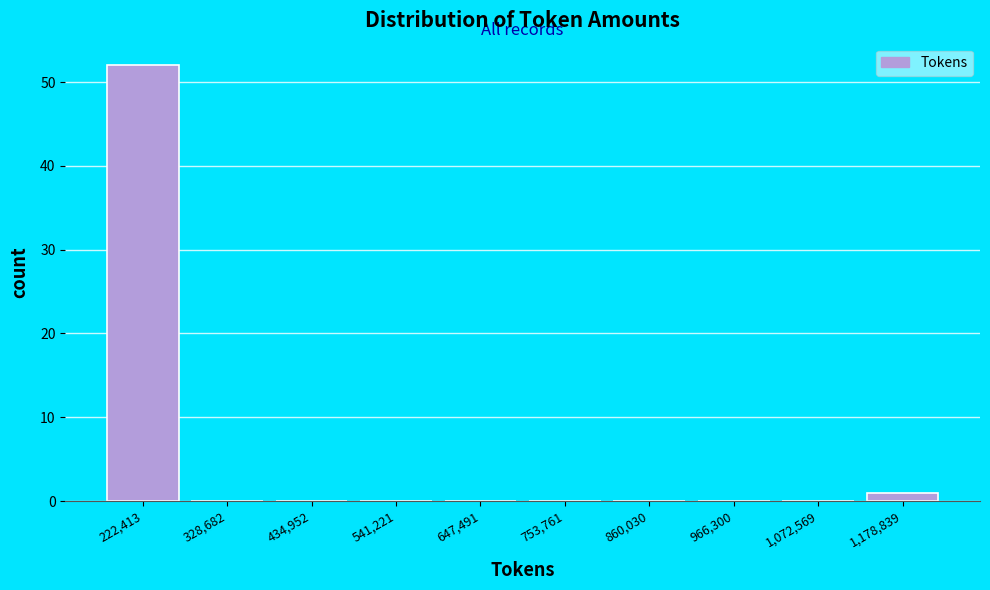

Reading left to right, list all the values displayed in this chart.

222,413=52	328,682=0	434,952=0	541,221=0	647,491=0	753,761=0	860,030=0	966,300=0	1,072,569=0	1,178,839=1